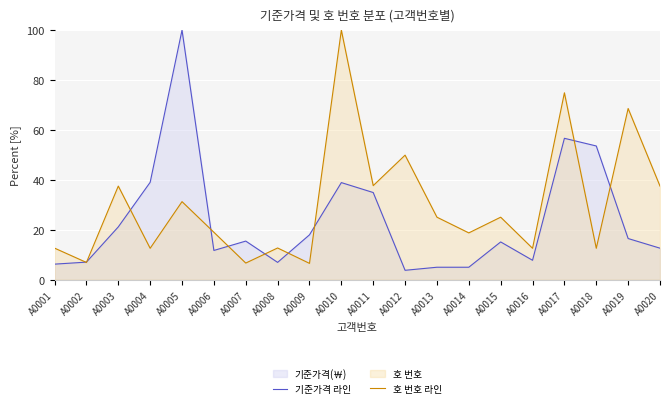

At which category does the chart reach its peak across all series?

A0005